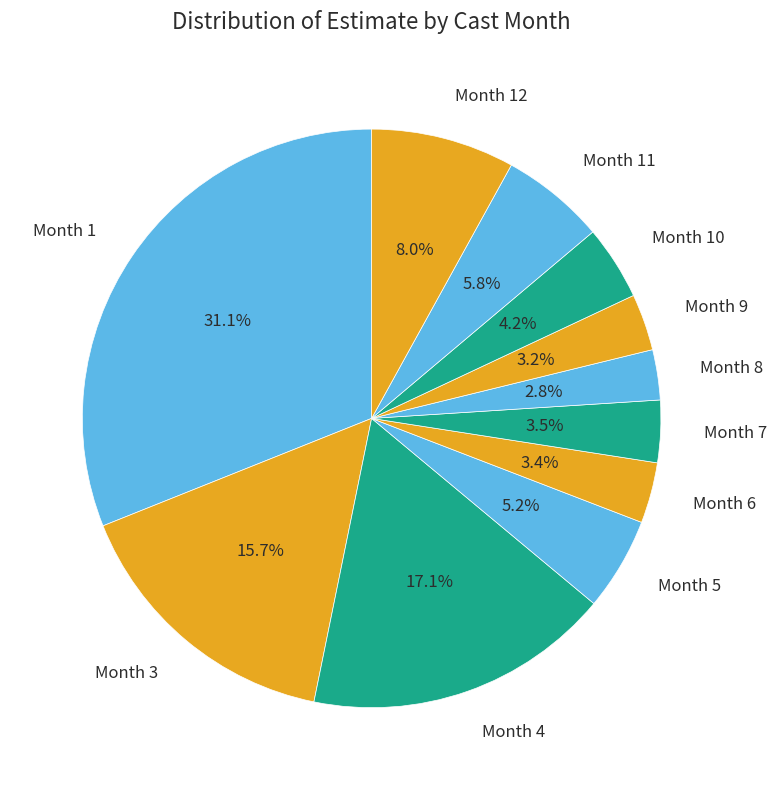

Count the number of slices in the pie.

11